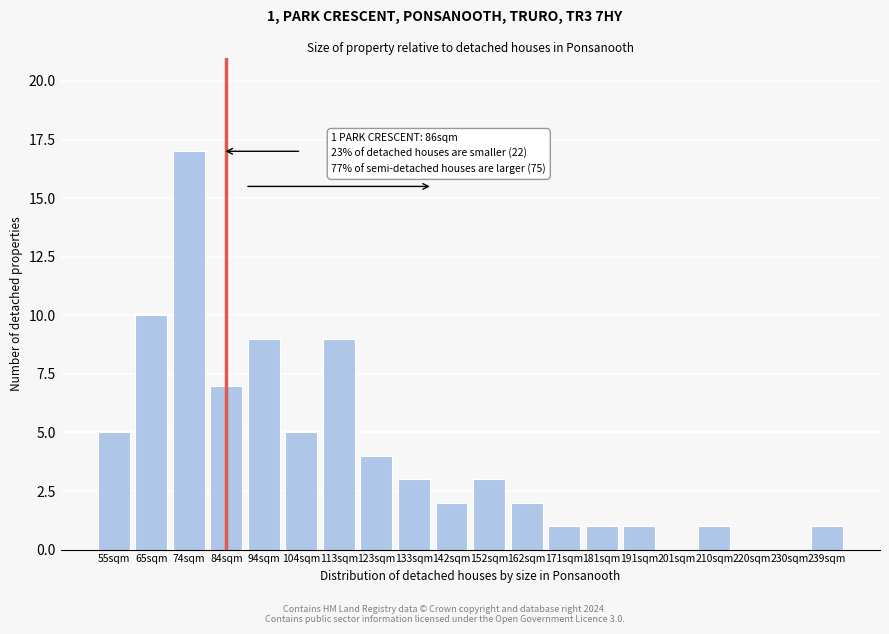

Reading left to right, extract all data points from this chart.

55sqm=5	65sqm=10	74sqm=17	84sqm=7	94sqm=9	104sqm=5	113sqm=9	123sqm=4	133sqm=3	142sqm=2	152sqm=3	162sqm=2	171sqm=1	181sqm=1	191sqm=1	201sqm=0	210sqm=1	220sqm=0	230sqm=0	239sqm=1